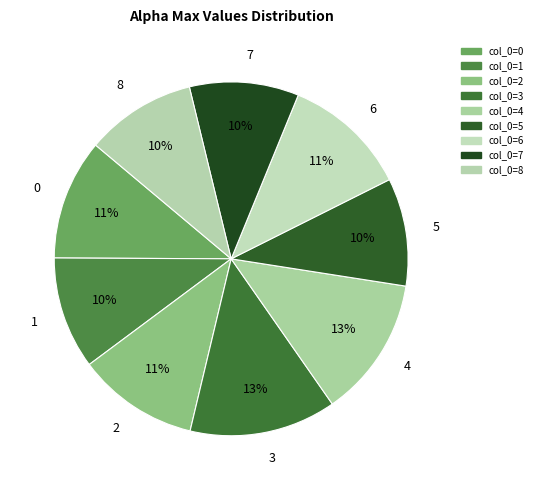

To the nearest percent, what is the difference between the 8 and 4 slice percentages?

3%